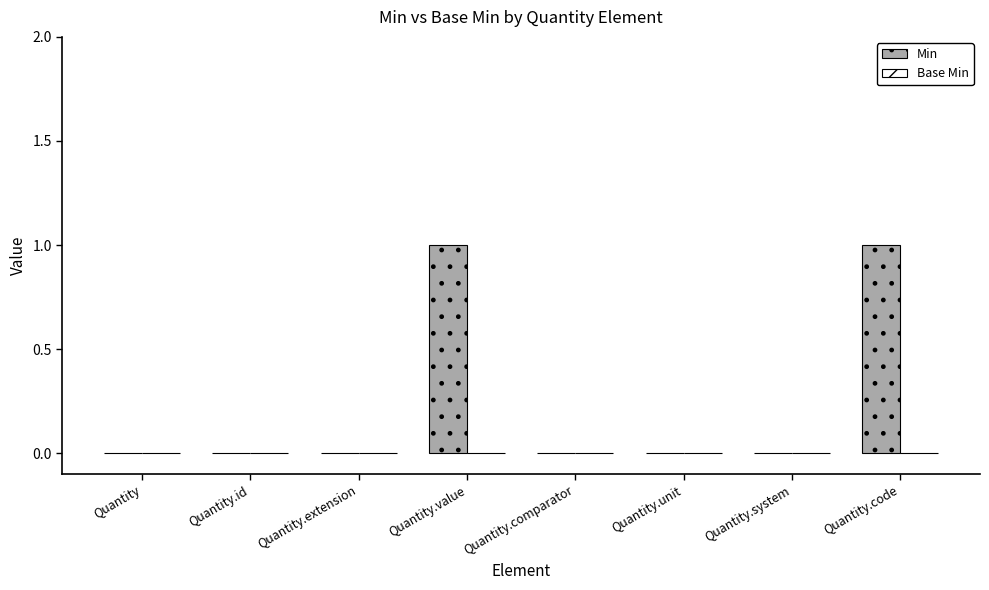

True or false: the data shows 0 at Quantity.id.

True